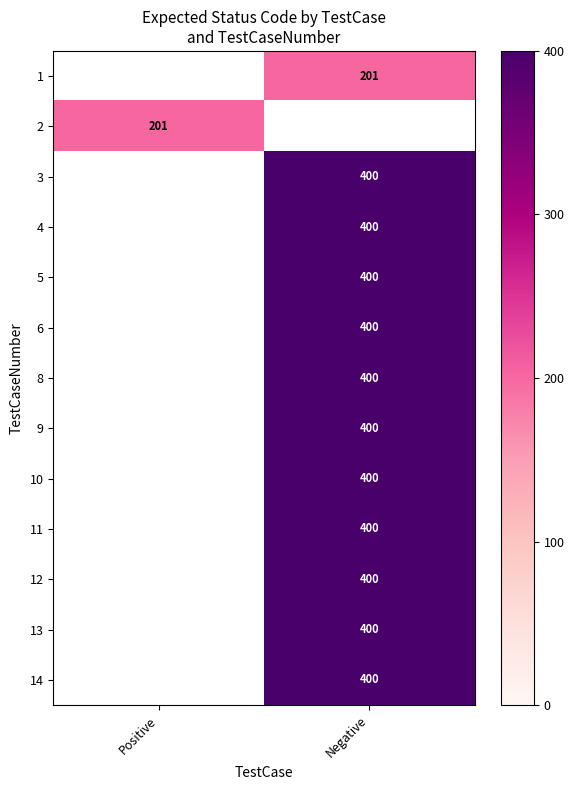

The value of 12 at Negative is 400. True or false?

True